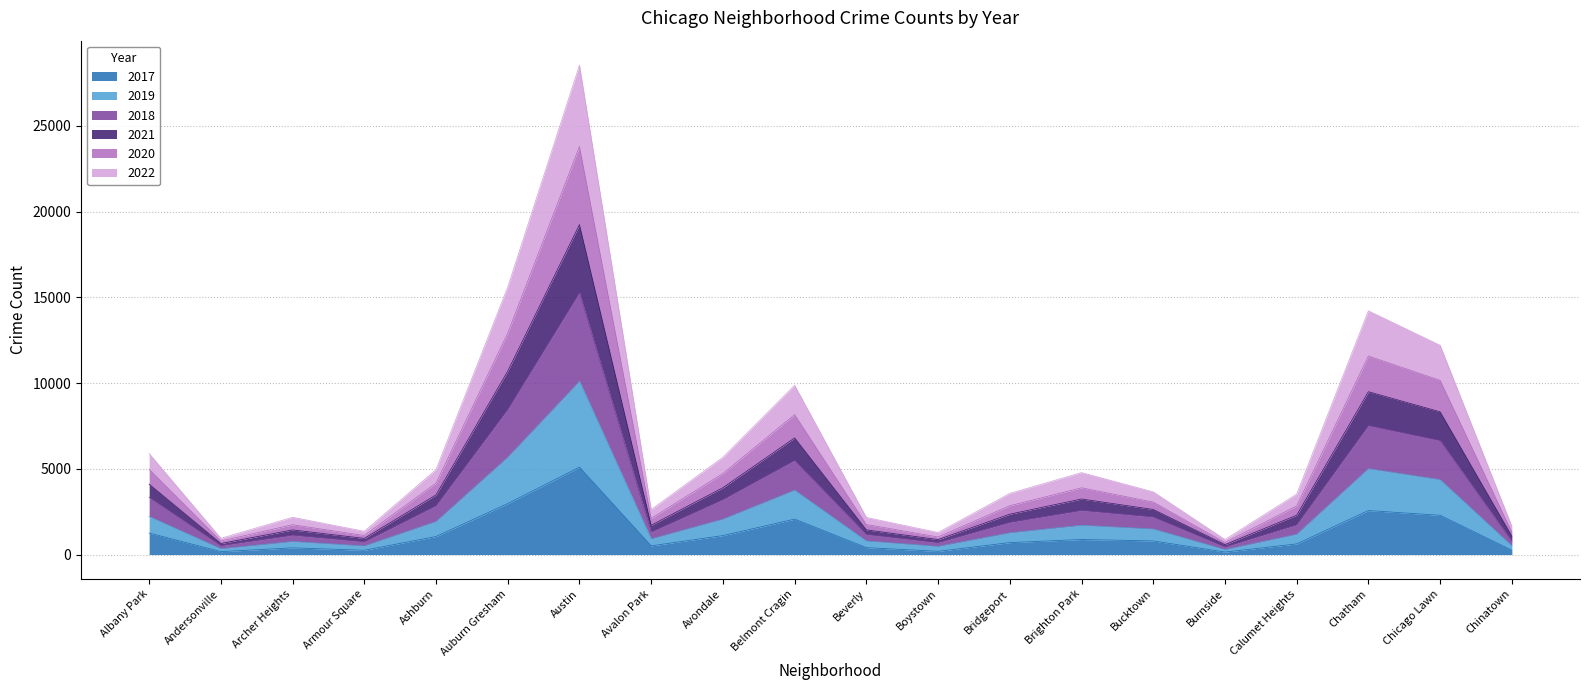

Which category has the lowest value in the 2022 series?

Burnside